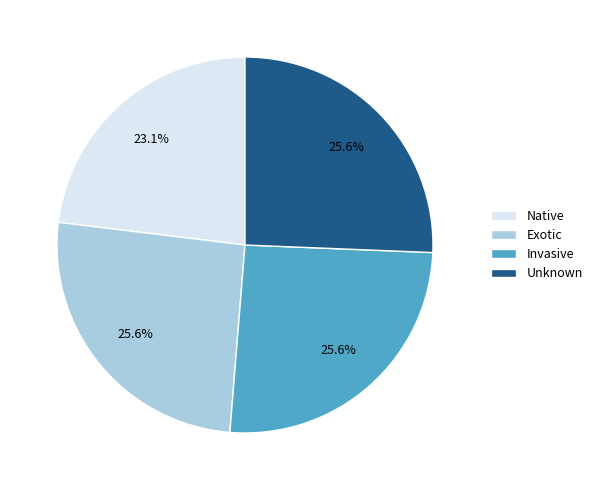

Combined, what portion of the pie is Unknown and Invasive?

51.3%